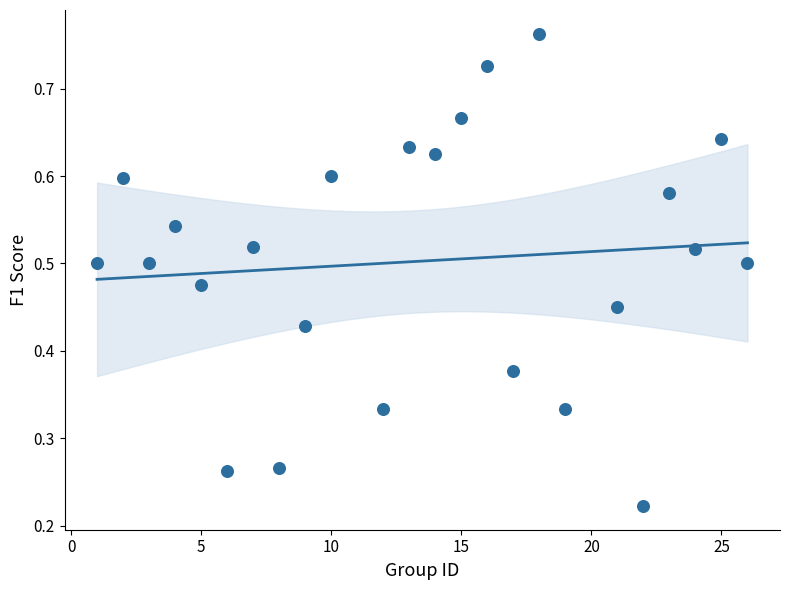

What is the range of X values (max minus min)?

25.0